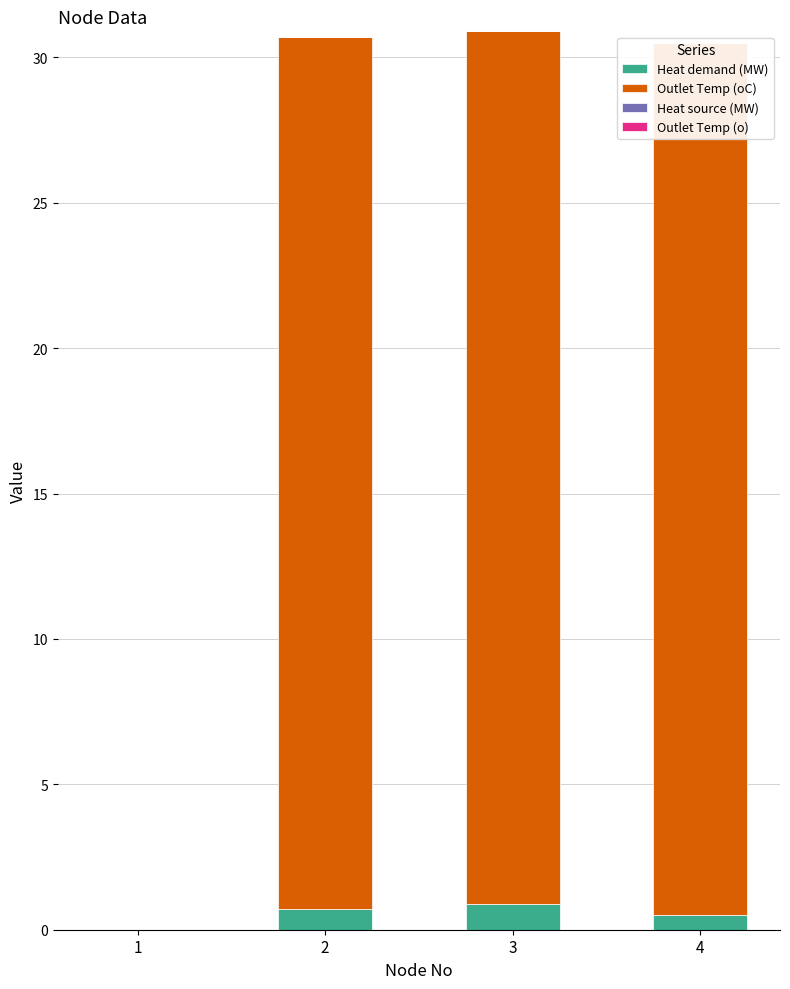

How many data points in Heat demand (MW) are above 0?

3